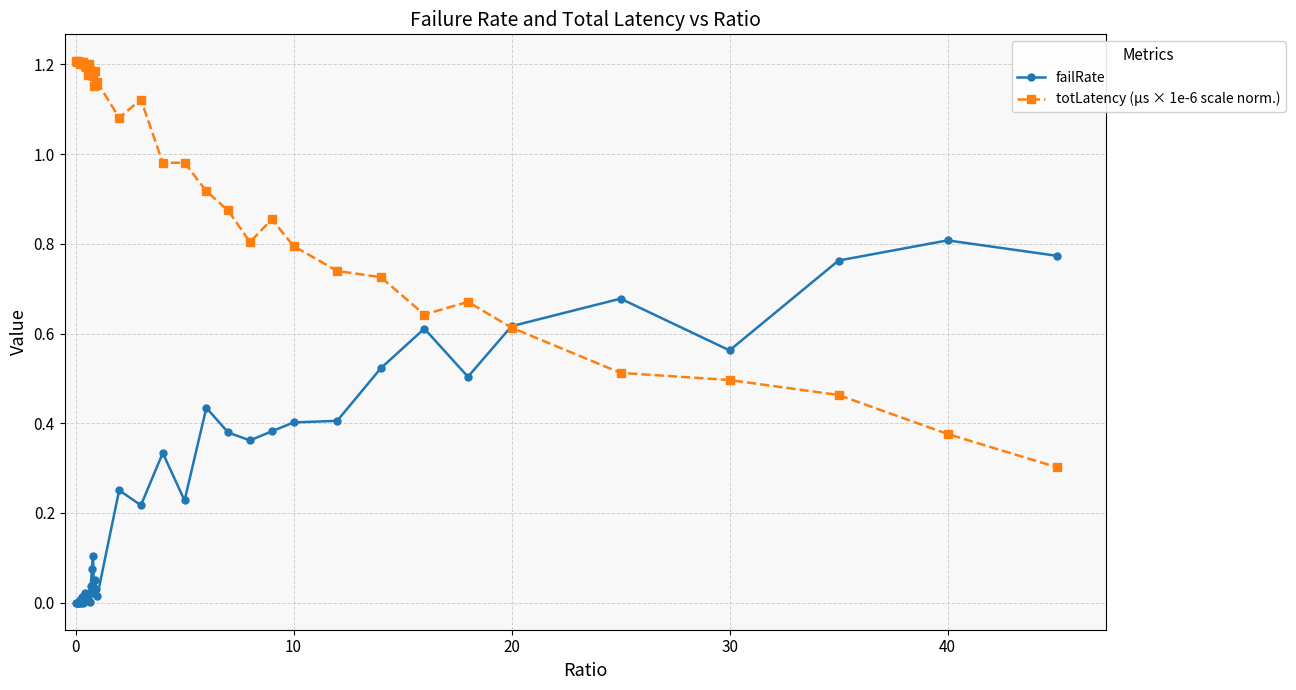

Rank the series by their maximum value, from highest to lowest.

totLatency (µs × 1e-6 scale norm.), failRate